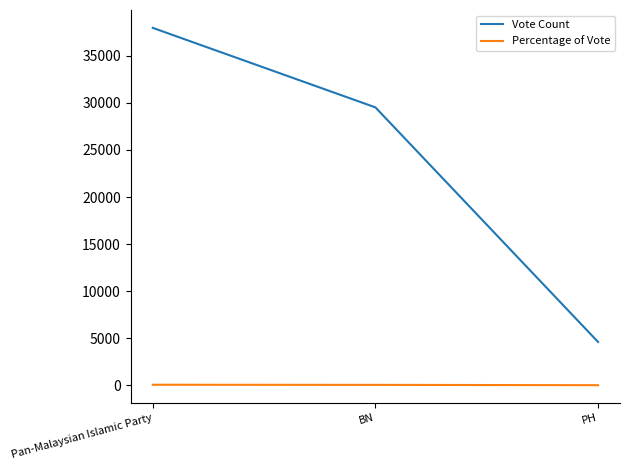

Where is Vote Count nearest to the value 21289?

BN